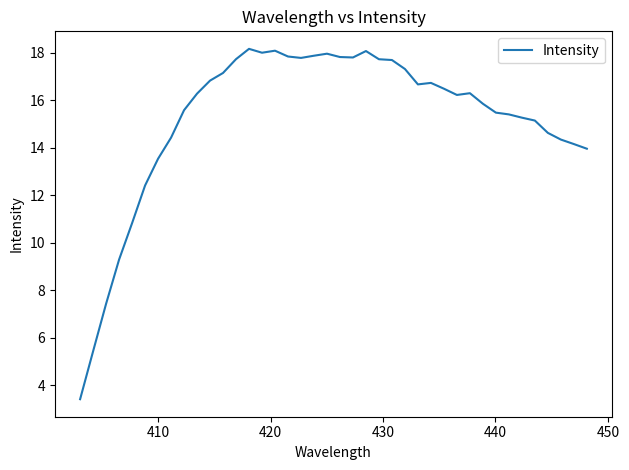

What is the difference between the maximum and minimum values?

14.7